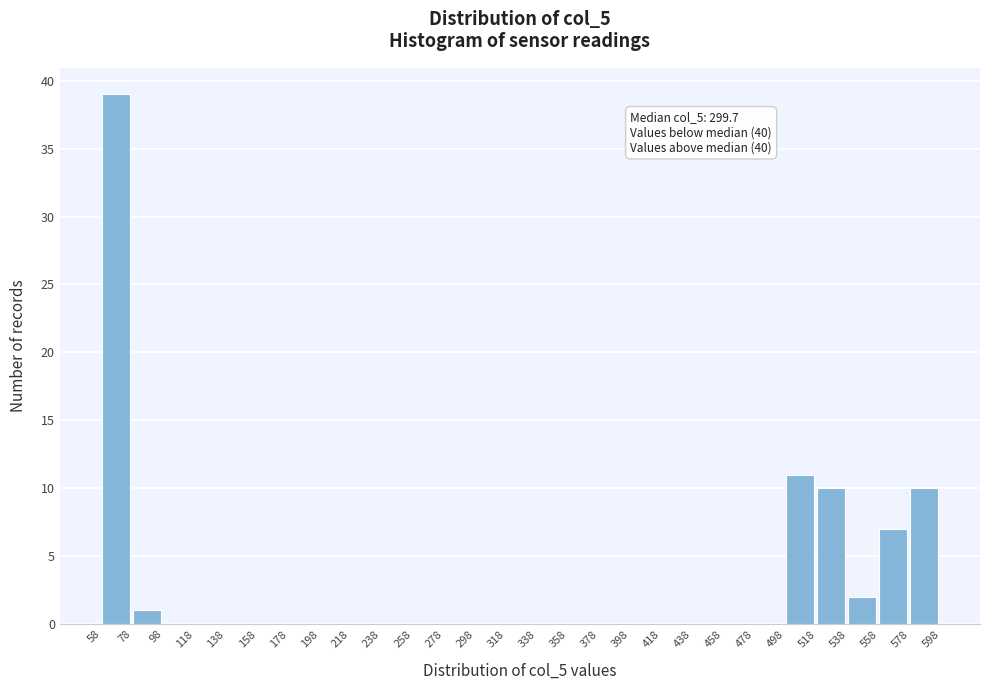

Over which range of the x-axis is the bar tallest?

58 to 78